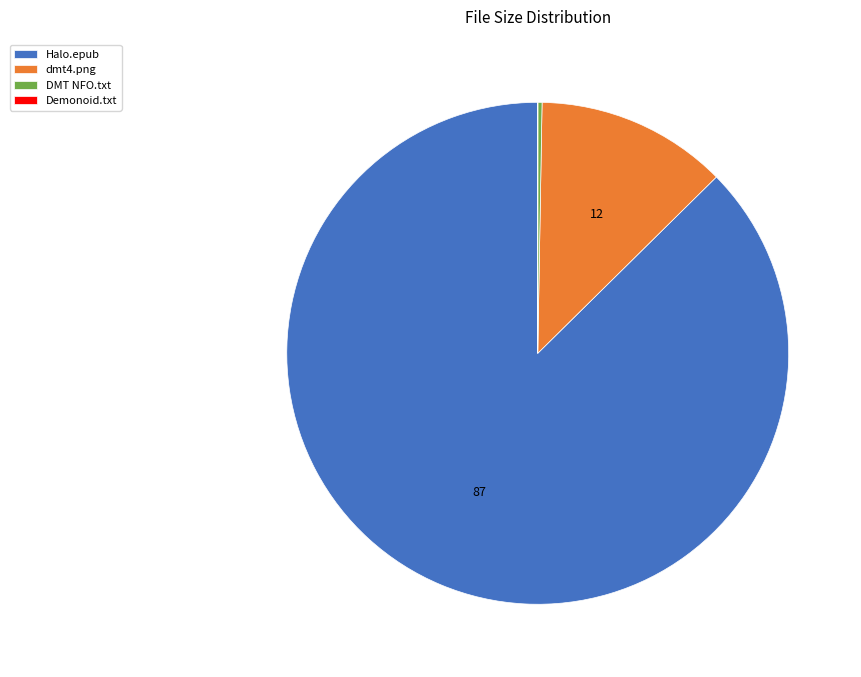

Is there any slice that represents more than half of the pie?

Yes